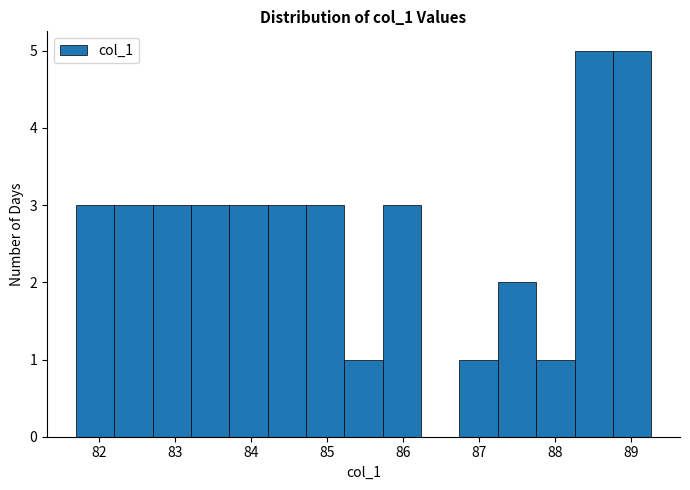

What is the height of the bar covering 87.7 to 88.3 on the x-axis? Neither the bar edges nor the heights are printed on the chart, so give them approximately, as read against the axes.

1